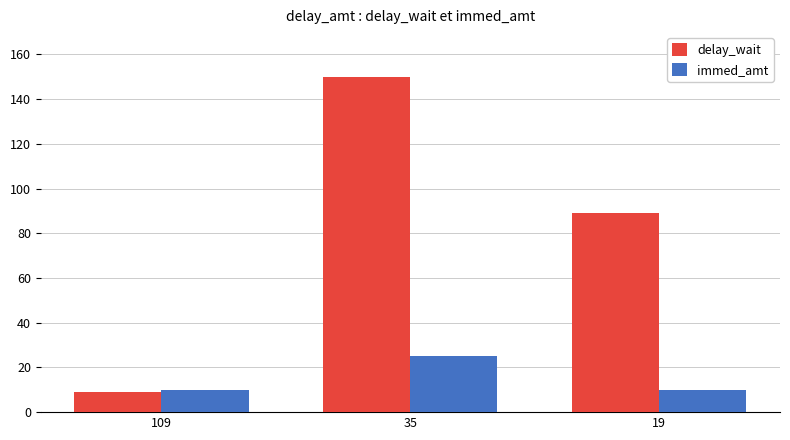

Rank the series by their average value, from highest to lowest.

delay_wait, immed_amt